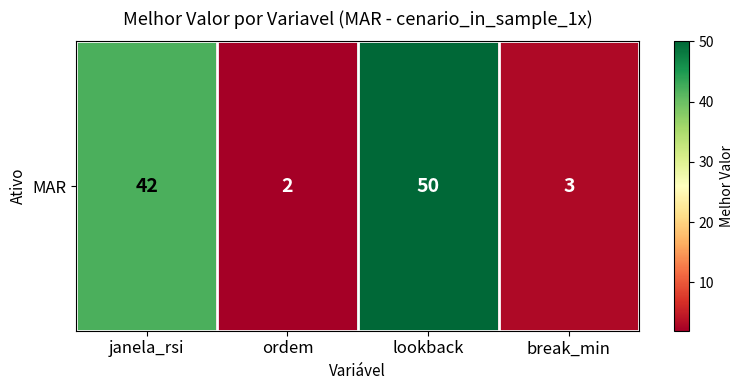

Rank the categories by value from lowest to highest.

ordem, break_min, janela_rsi, lookback